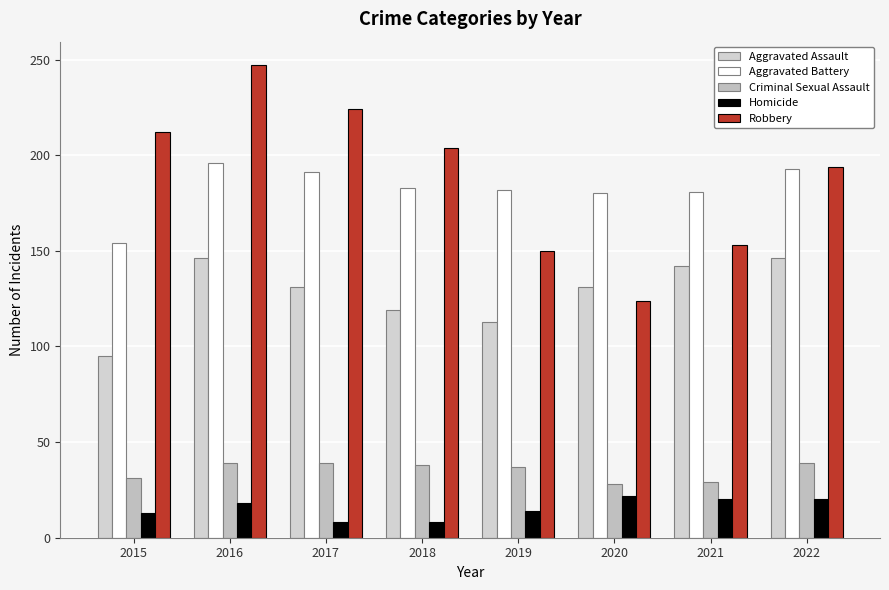

The value of Homicide at 2022 is 20. True or false?

True